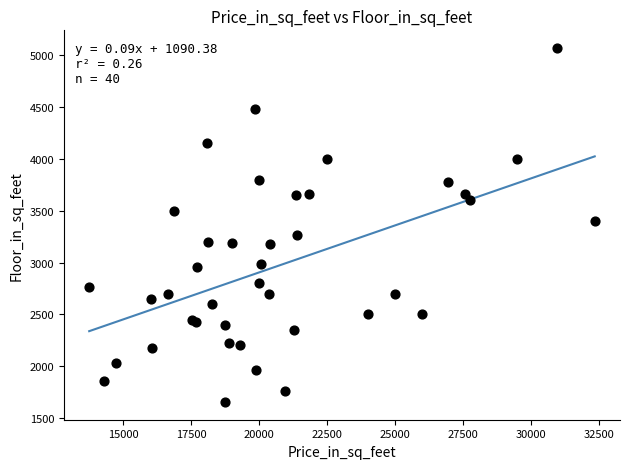

What Y value in the scatter plot is closest to 3362?

3400